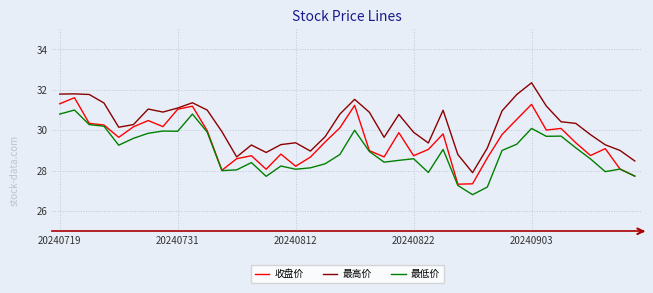

What is the sum of all 最高价 values?

1210.0